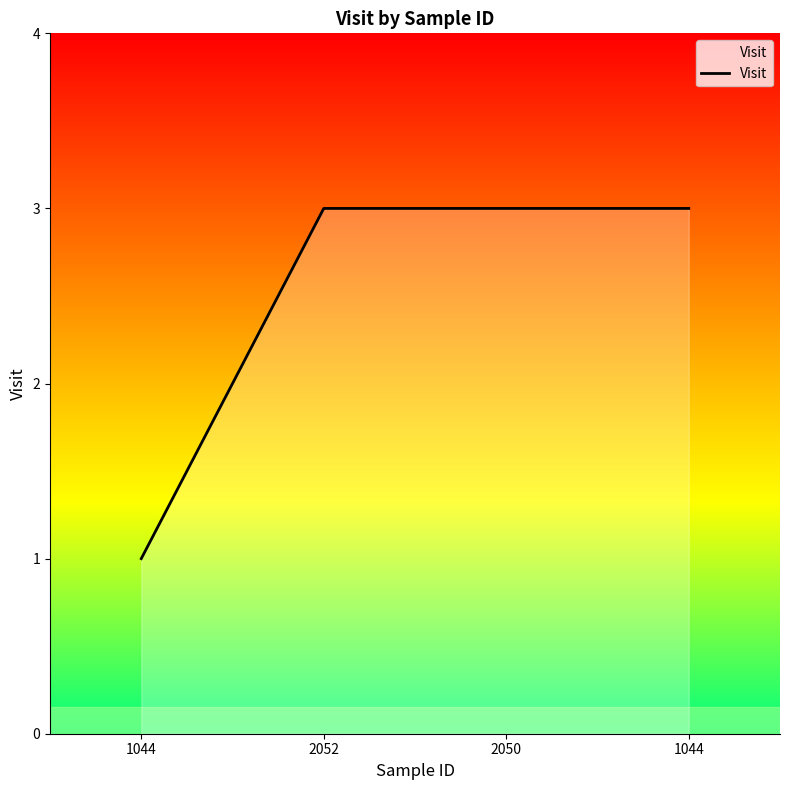

What is the change in value from 1044 to 2050?

+2